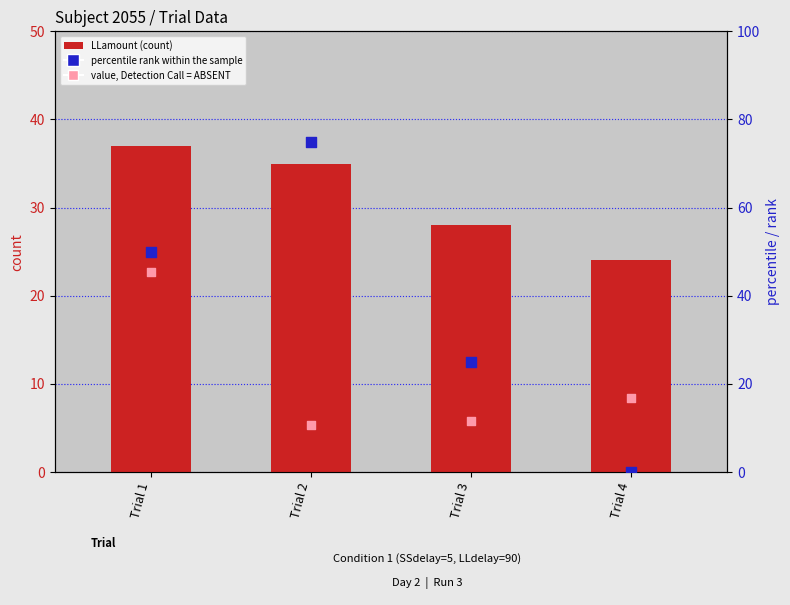

Which series contains the highest Y value?

percentile rank within the sample